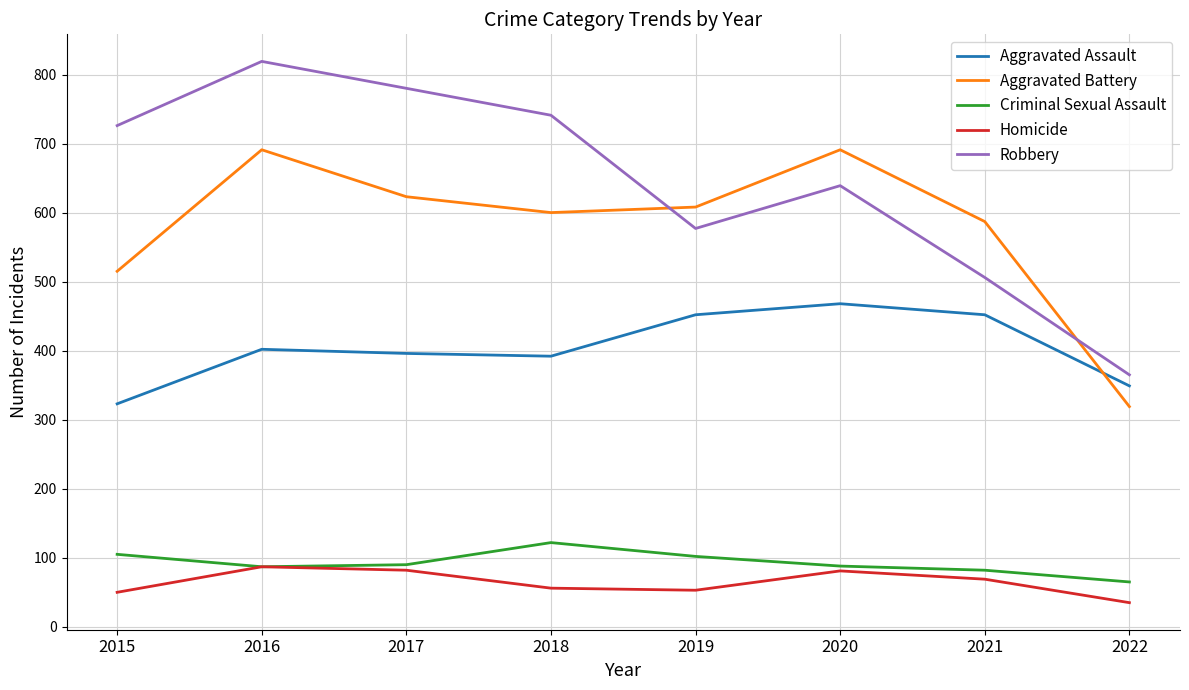

True or false: Robbery and Homicide cross at least once.

False